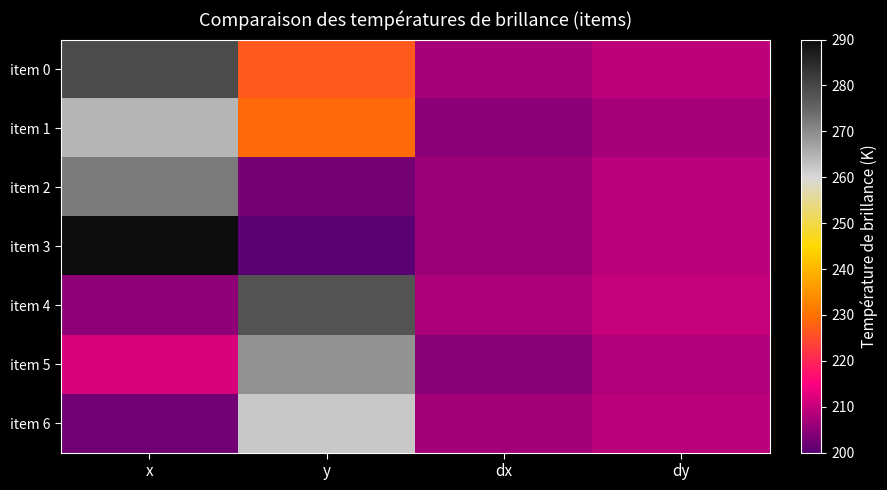

Reading right to left, transcribe all the data shown in this chart.

item 0: dy=209.1	dx=207.3	y=227.0	x=279.2
item 1: dy=207.4	dx=204.7	y=228.9	x=264.4
item 2: dy=209.0	dx=206.3	y=202.5	x=272.1
item 3: dy=209.0	dx=206.3	y=200.0	x=290.0
item 4: dy=209.9	dx=207.7	y=277.8	x=204.9
item 5: dy=208.0	dx=204.4	y=269.0	x=211.9
item 6: dy=208.8	dx=207.0	y=262.0	x=202.3